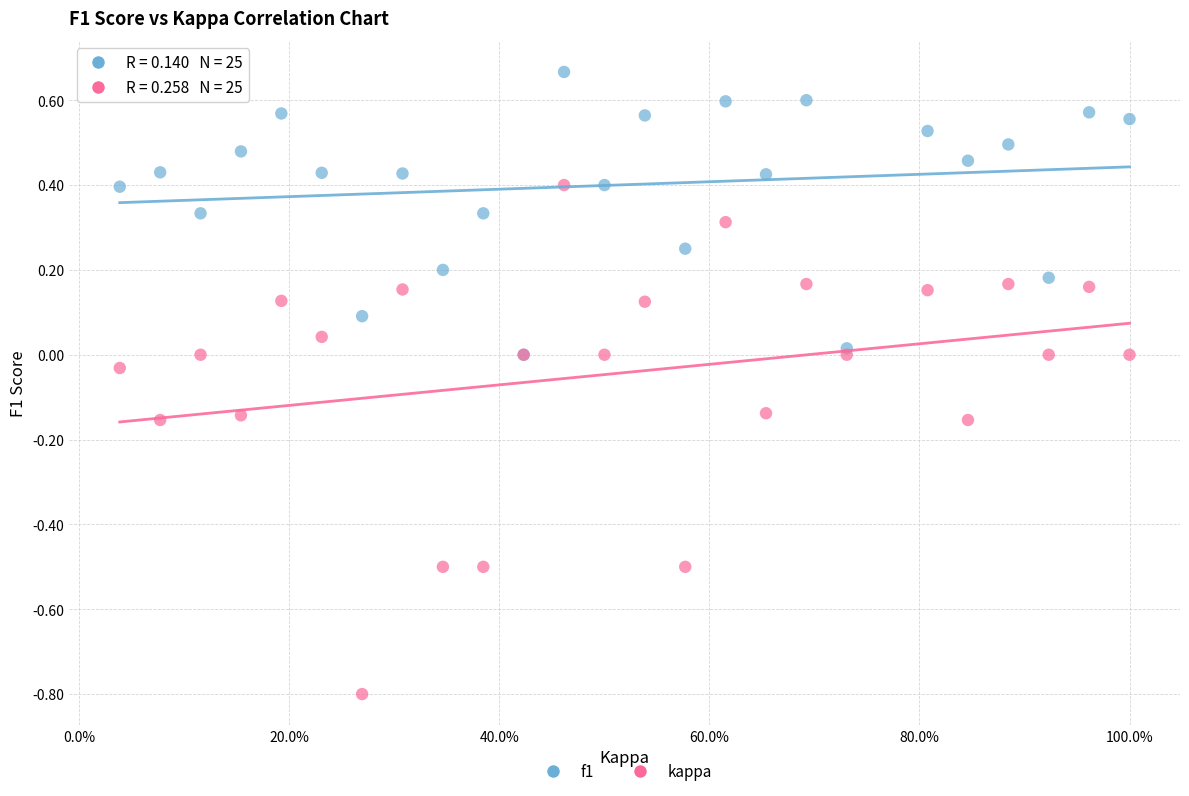

What are all the series names shown in the legend?

f1, kappa